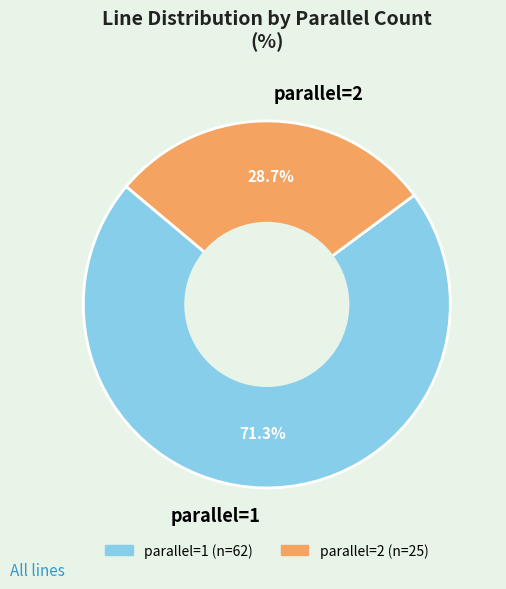

To the nearest percent, what is the difference between the largest and smallest slice percentages?

43%